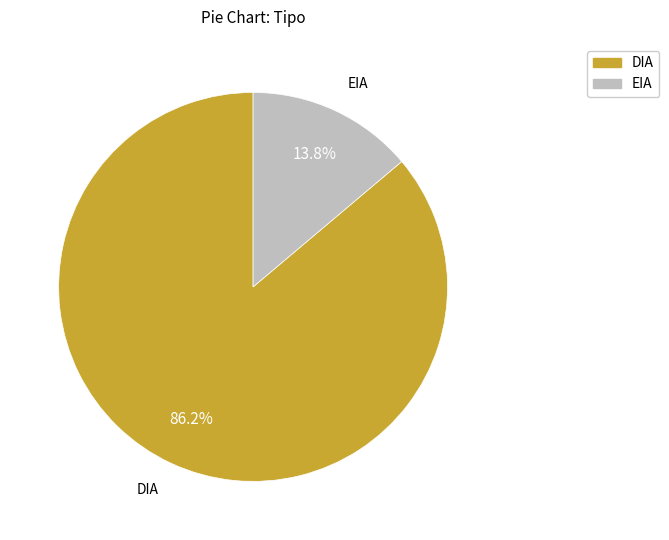

Is EIA the majority of the pie?

No